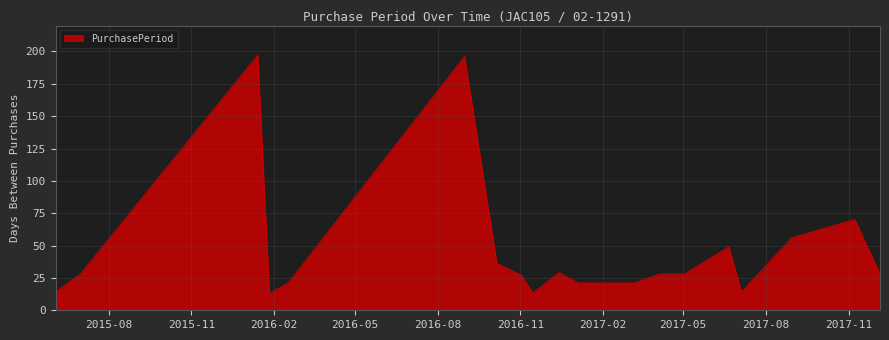

What is the smallest value displayed?

13